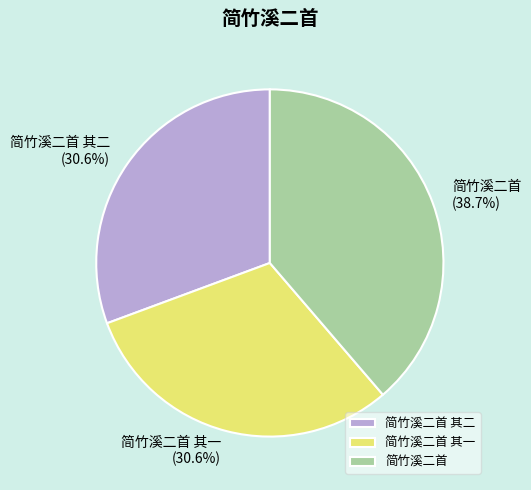

What is the ratio of the value at 简竹溪二首 其一 to the value at 简竹溪二首 其二?

1.0